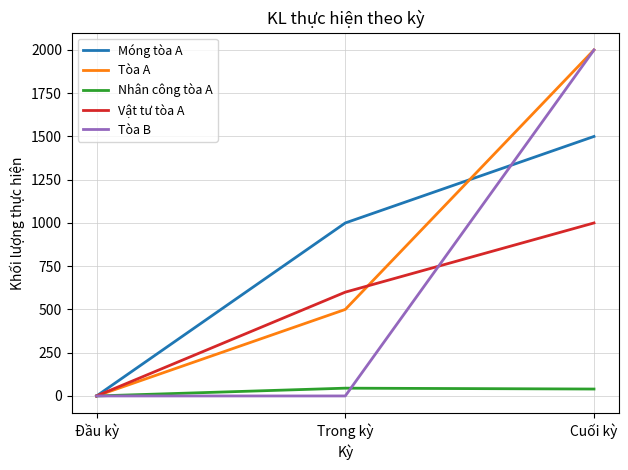

Which category has the lowest value in the Tòa A series?

Đầu kỳ